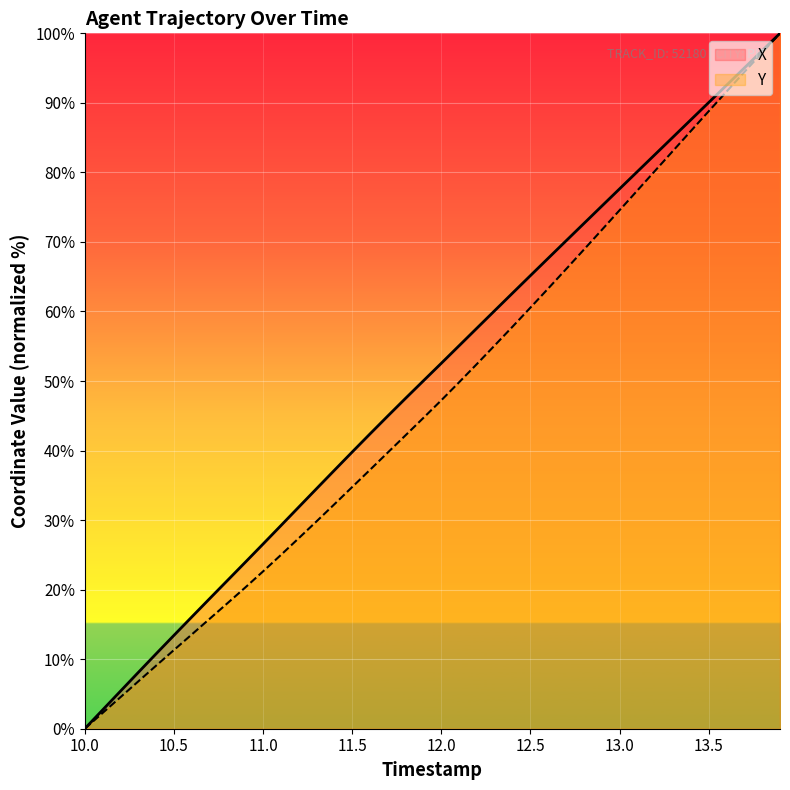

What is the maximum value shown in the chart?

100.0